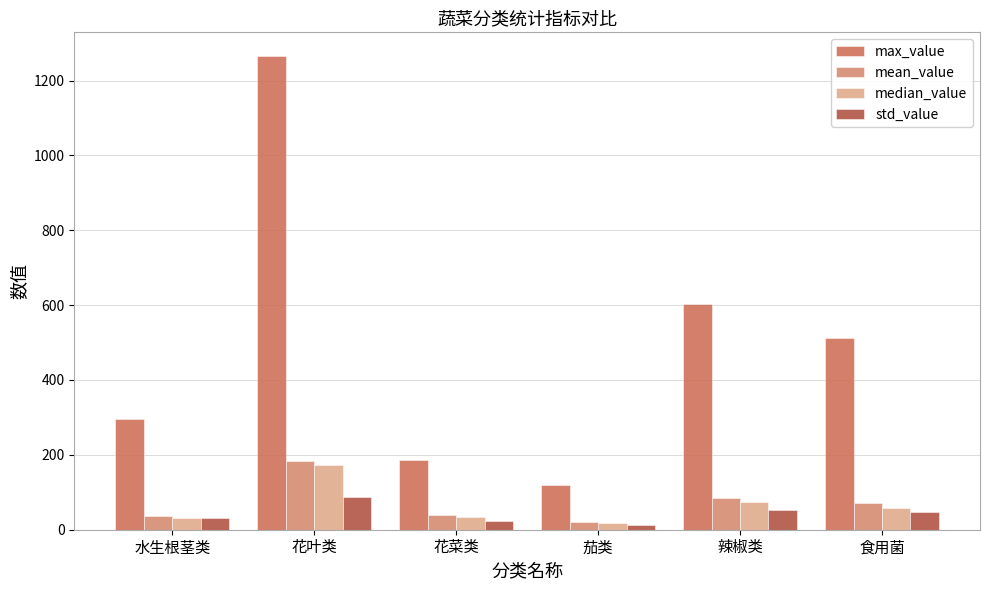

Is it true that mean_value equals 84.5 at 辣椒类?

True